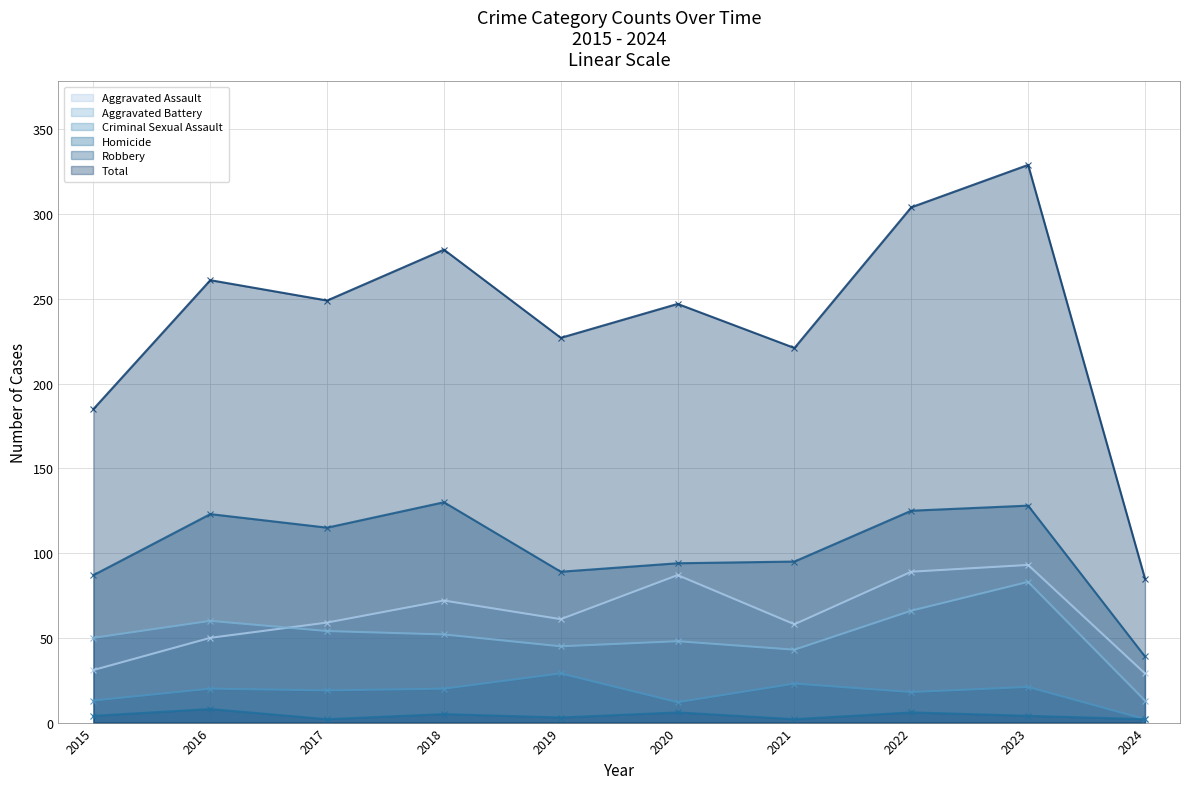

Which series has the largest range (max minus min)?

Total